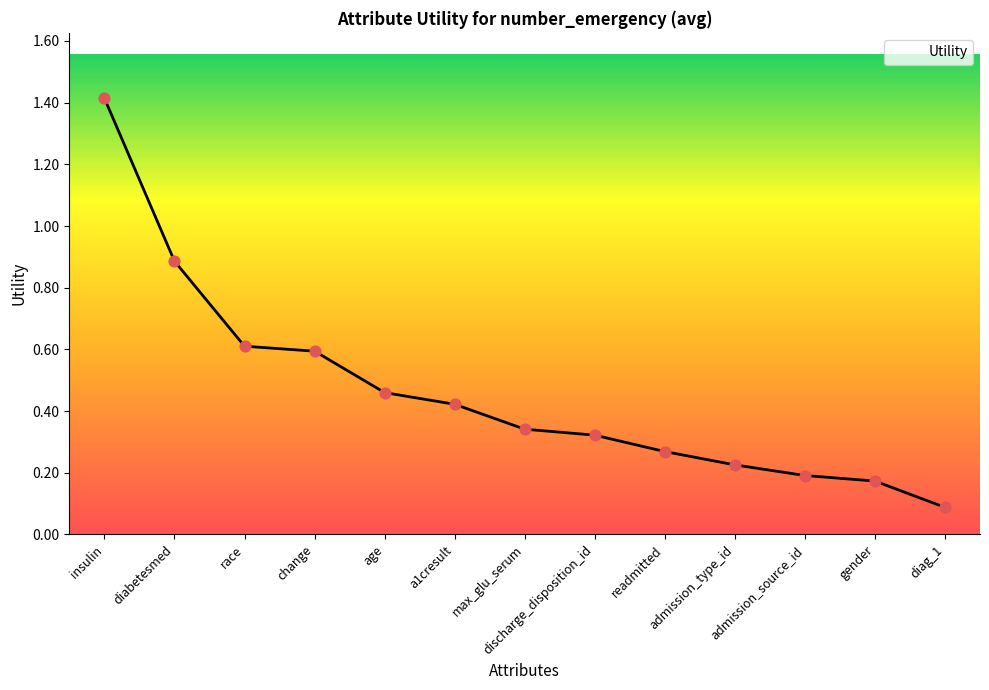

What is the change in value from race to age?

-0.2